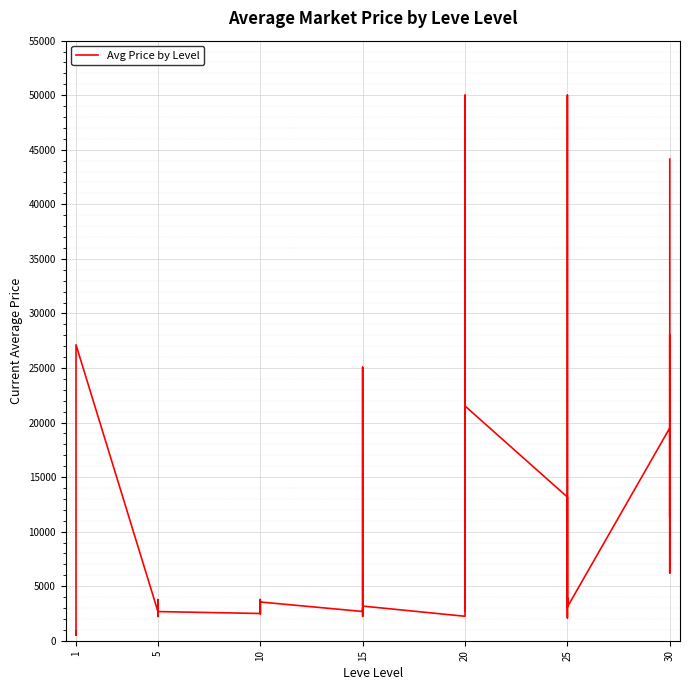

What is the greatest value displayed?

50000.0